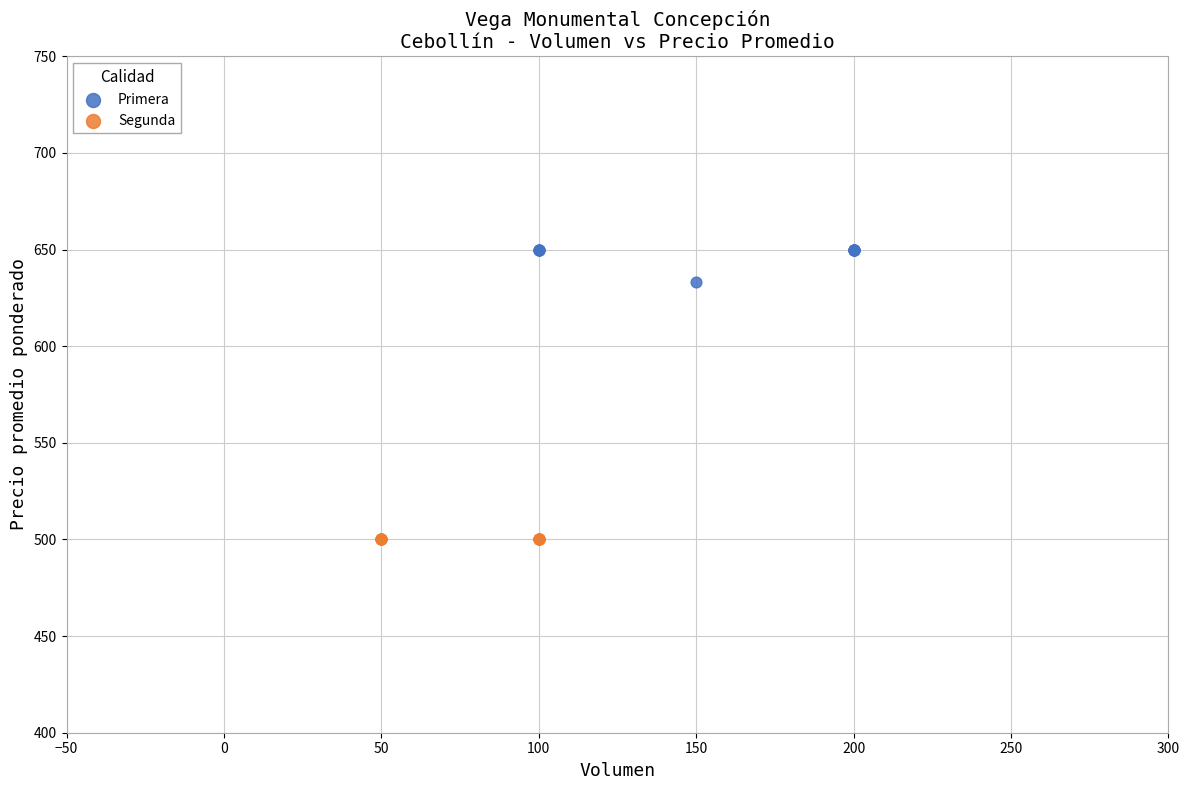

Which series contains the highest Y value?

Primera